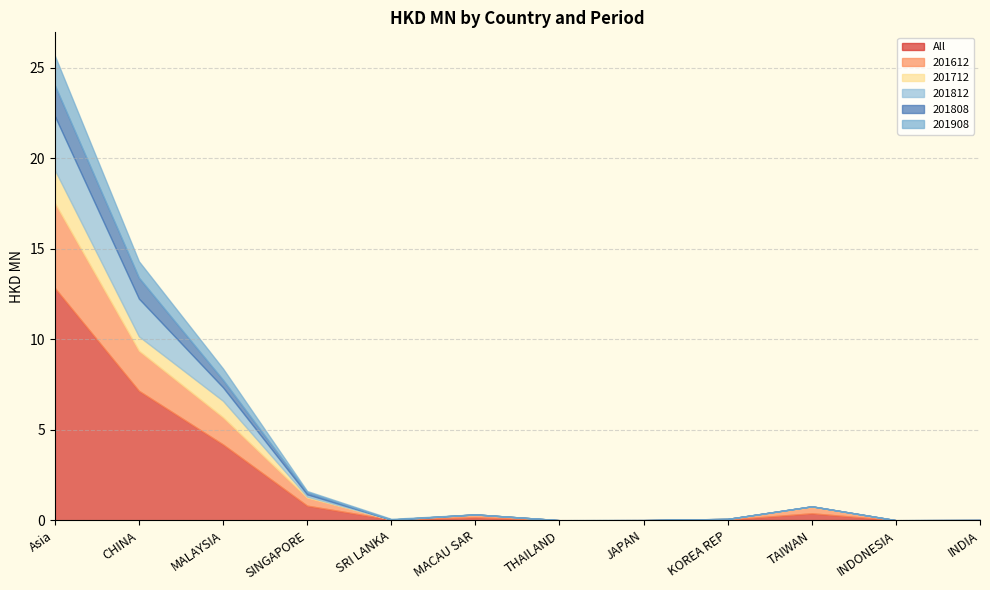

Reading right to left, extract all data points from this chart.

All: 0.0	0.0	0.4	0.0	0.0	0.0	0.2	0.0	0.8	4.2	7.2	12.8
201612: 0.0	0.0	0.4	0.0	0.0	0.0	0.2	0.0	0.4	1.5	2.2	4.7
201712: 0.0	0.0	0.0	0.0	0.0	0.0	0.0	0.0	0.1	0.9	0.8	1.8
201812: 0.0	0.0	0.0	0.0	0.0	0.0	0.0	0.0	0.1	0.7	2.1	3.0
201808: 0.0	0.0	0.0	0.0	0.0	0.0	0.0	0.0	0.1	0.4	1.2	1.7
201908: 0.0	0.0	0.0	0.0	0.0	0.0	0.0	0.0	0.1	0.6	0.9	1.6